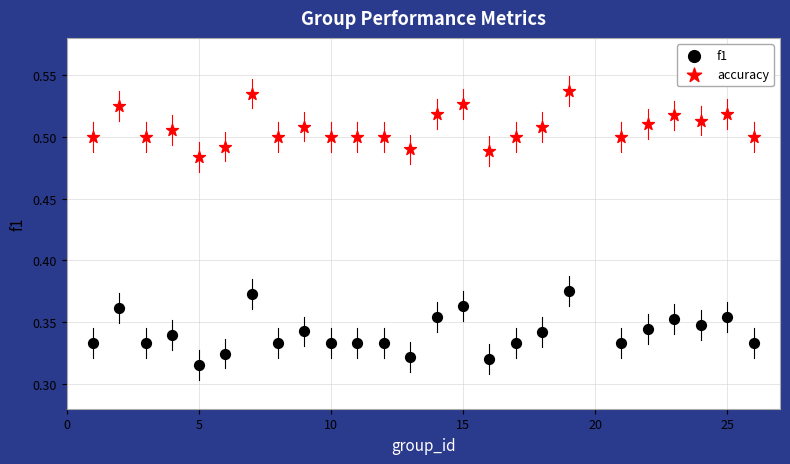

Which series reaches the minimum Y coordinate?

f1